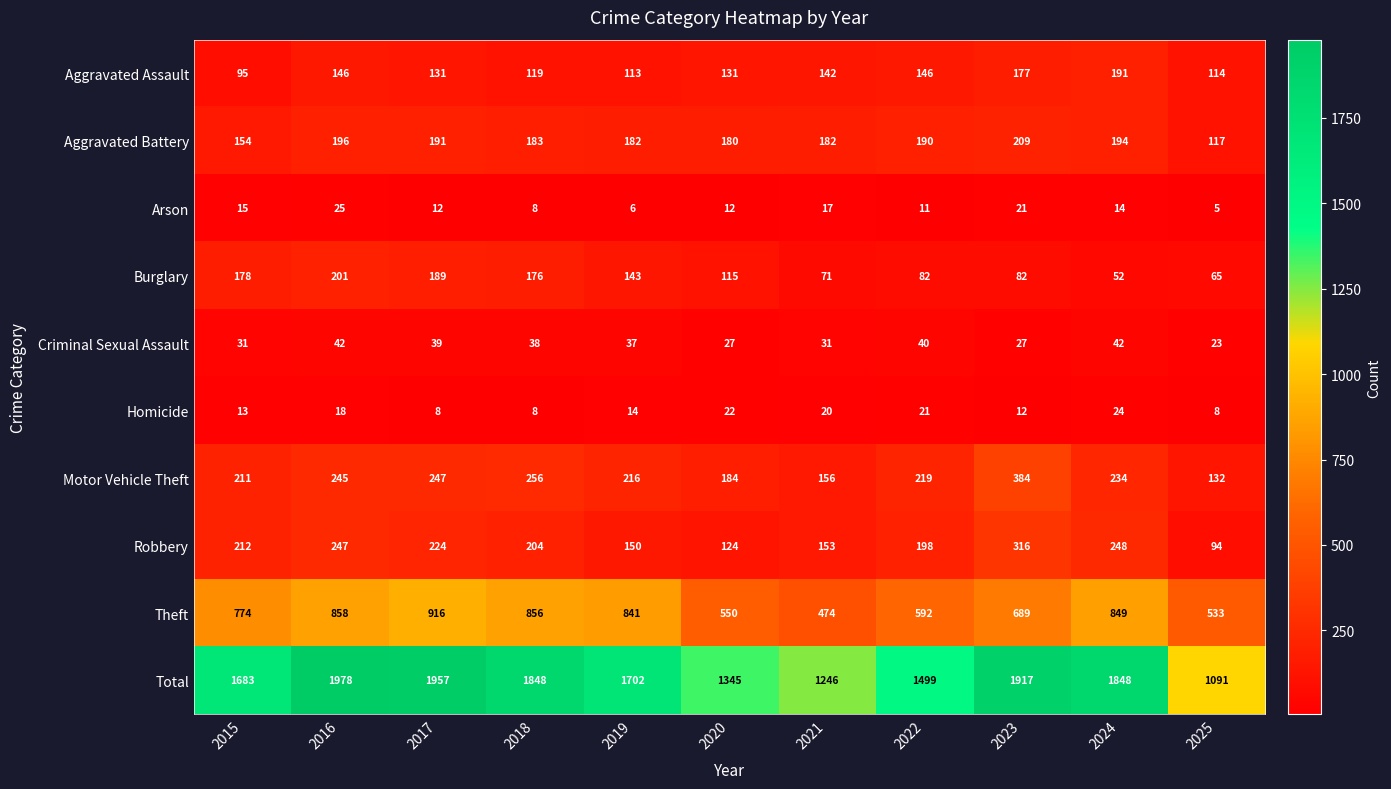

True or false: Homicide has a value of 4 at 2015.

False